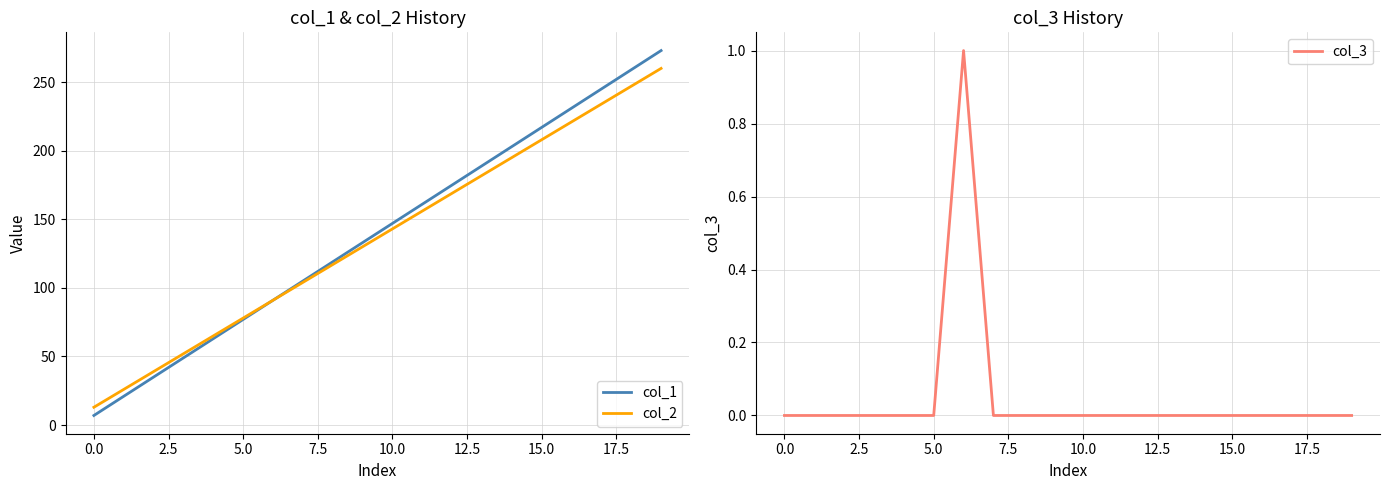

Which category has the highest value across all series?

19